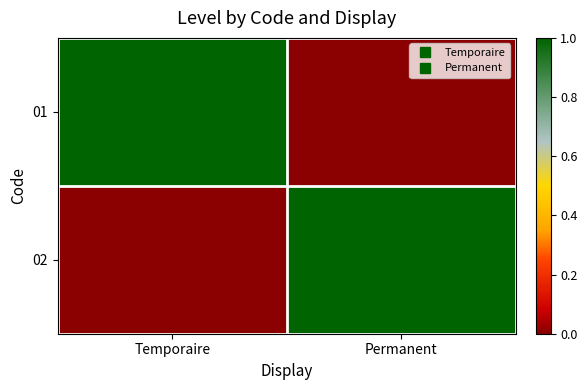

Reading left to right, what are all the values shown in this chart?

01: Temporaire=1	Permanent=0
02: Temporaire=0	Permanent=1